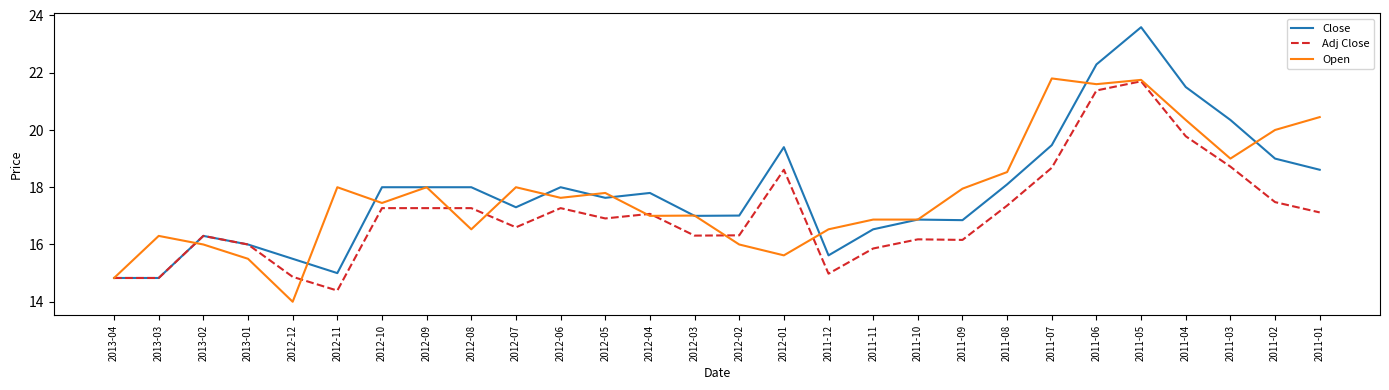

What position from the right is 2012-06?

18